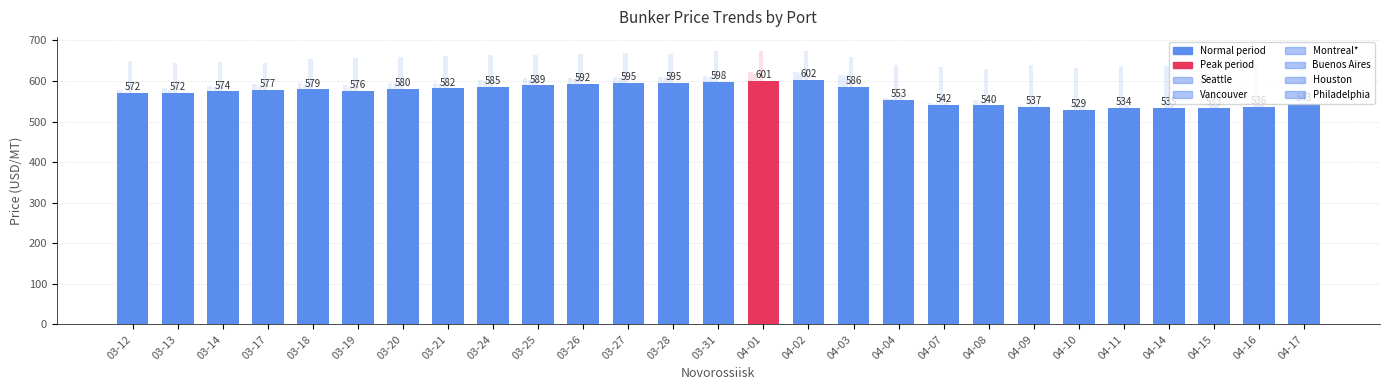

What is the total value across all series at 04-09?

3220.5